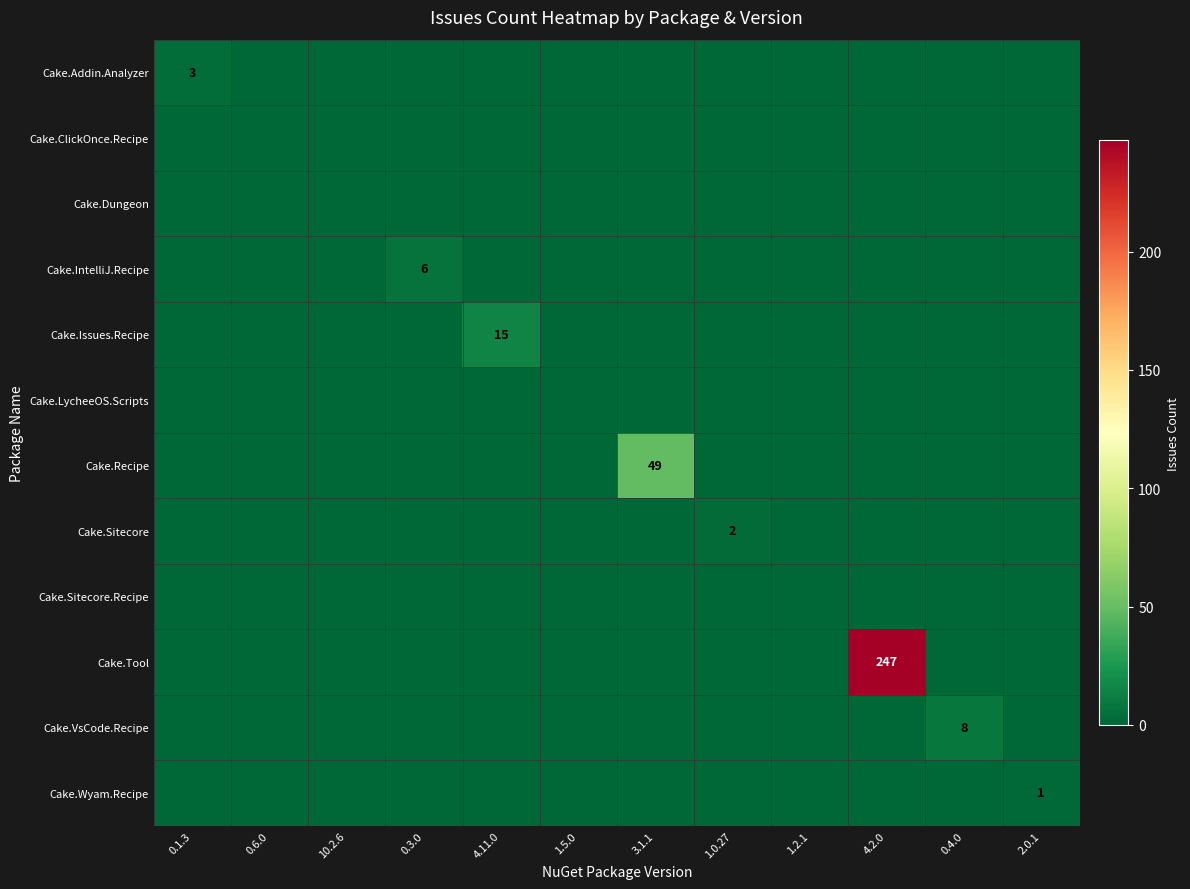

The value of Cake.Tool at 4.2.0 is 333. True or false?

False